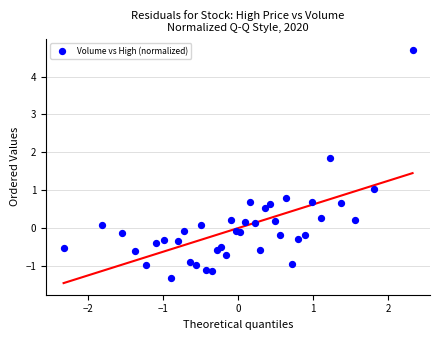

What is the range of Y values (max minus min)?

6.0